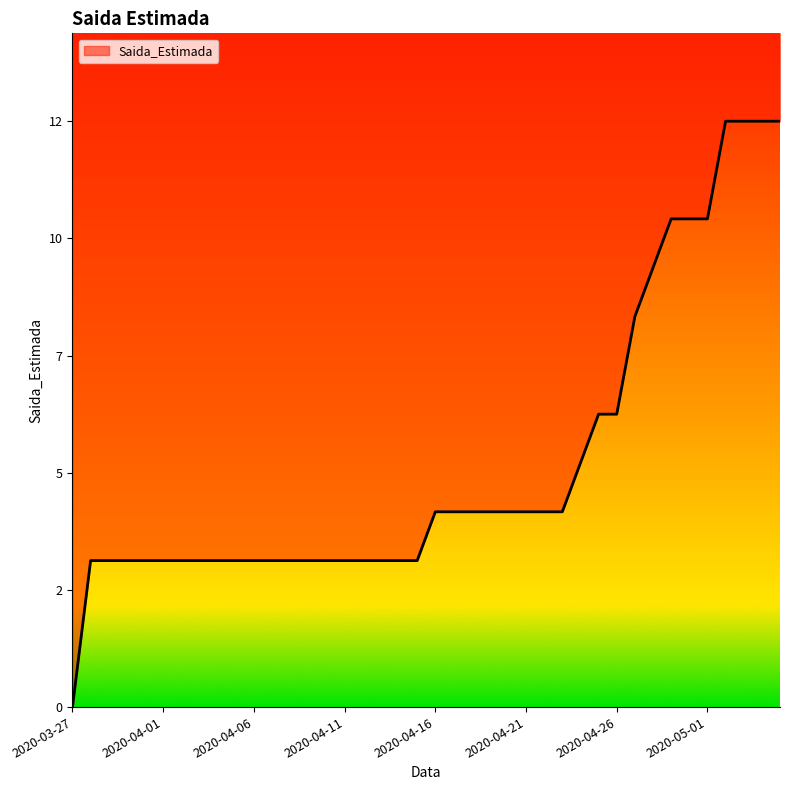

What is the difference between the second highest and minimum values?

12